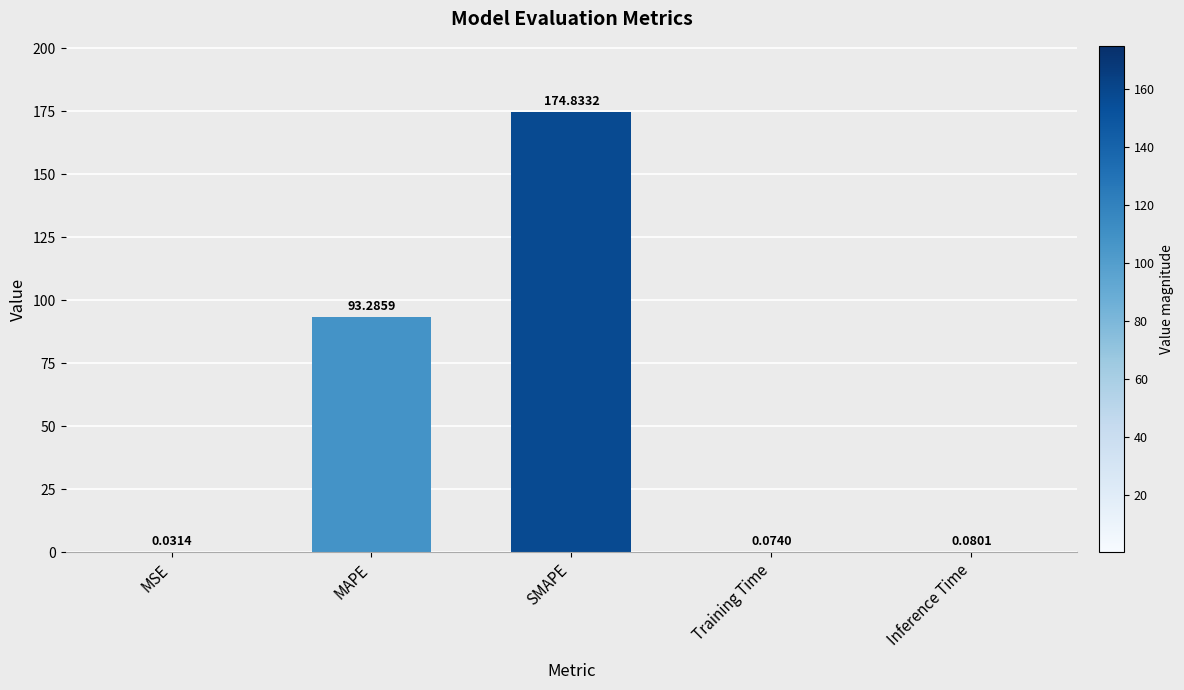

What is the change in value from MAPE to Inference Time?

-93.2